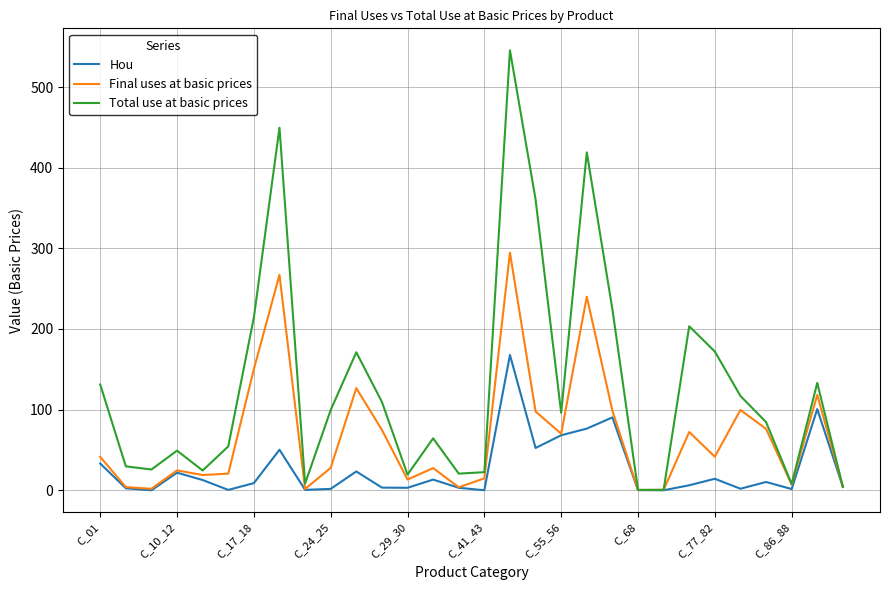

What is the highest value of the Final uses at basic prices series?

294.6